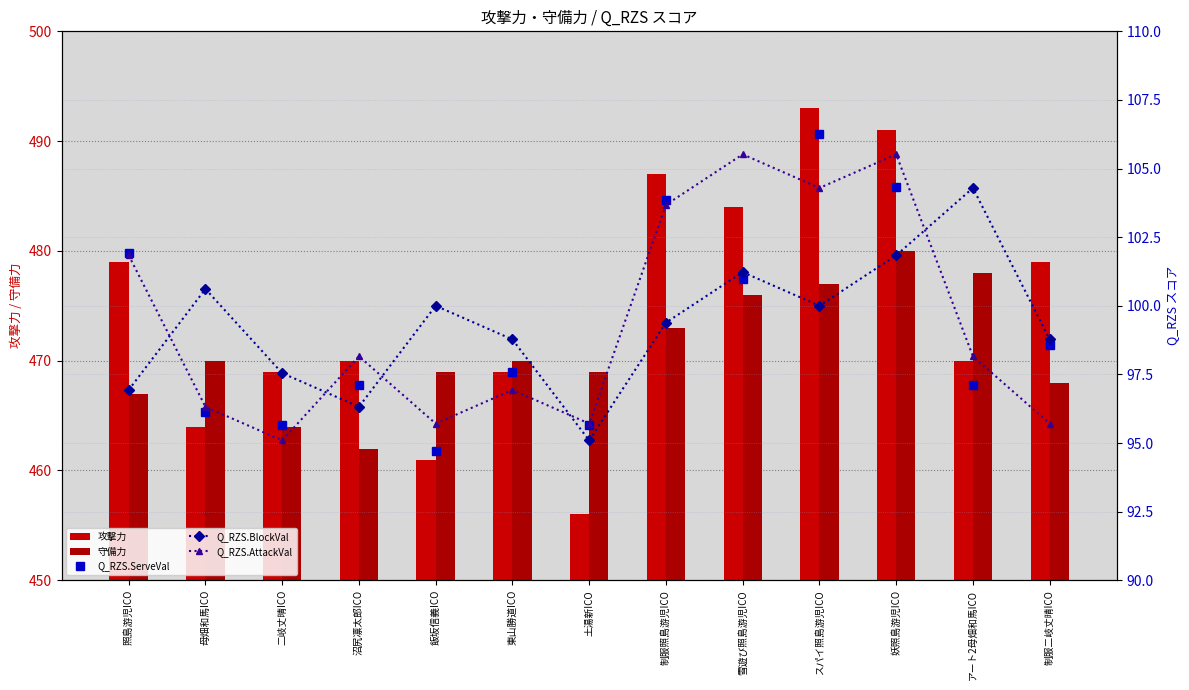

Between スパイ照島游児ICO and 制服二岐丈晴ICO, which is larger?

スパイ照島游児ICO